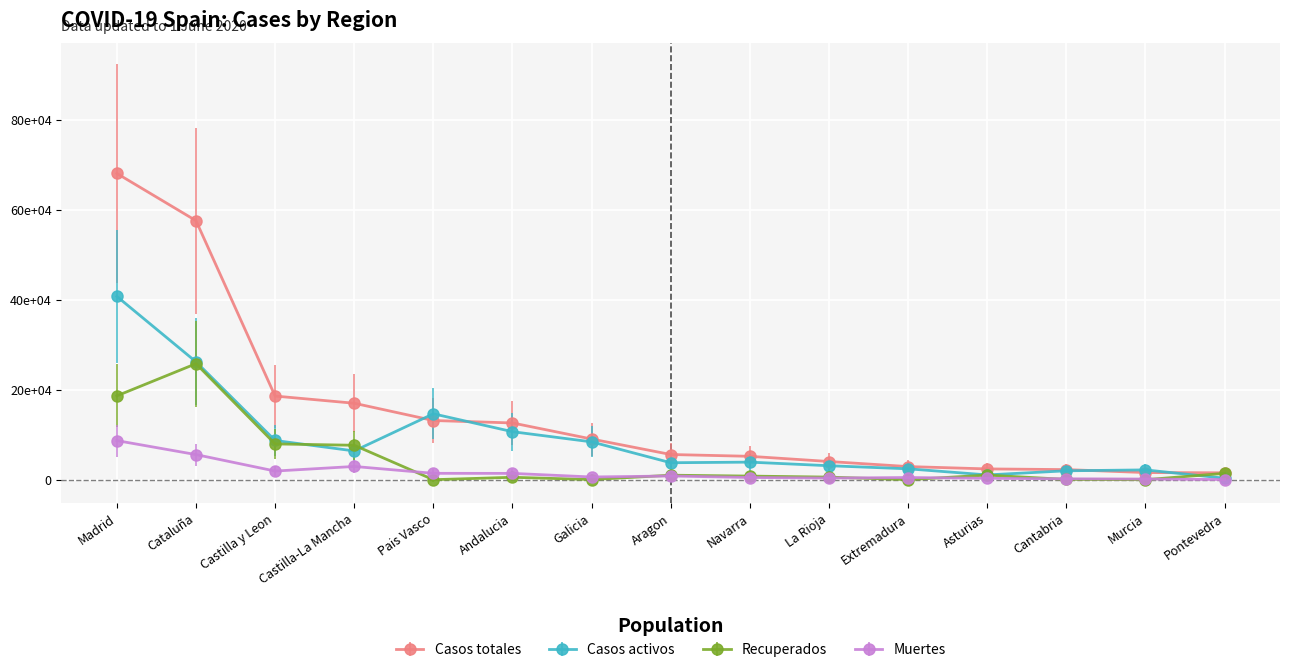

Does the chart have visible grid lines?

Yes